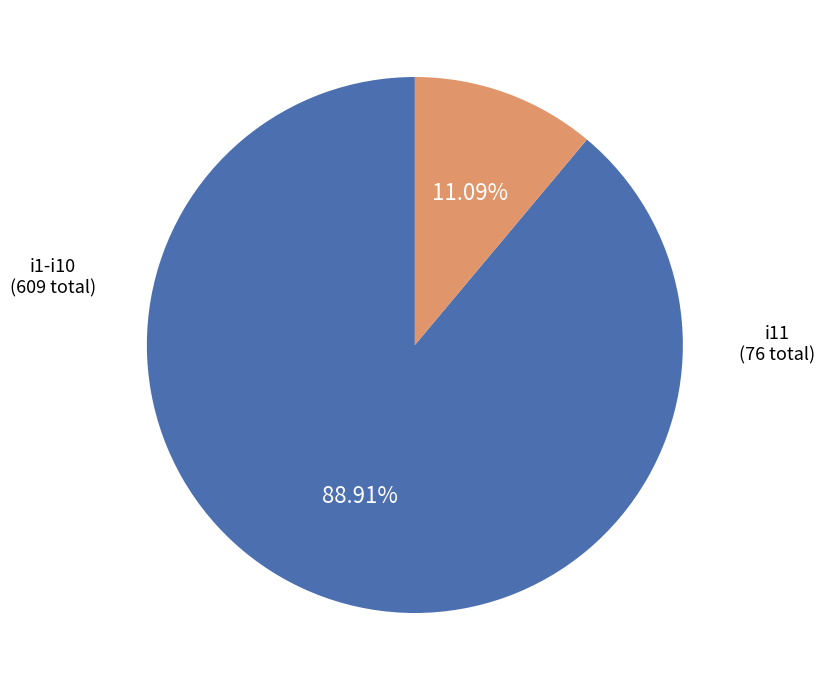

Does any single category account for the majority?

Yes